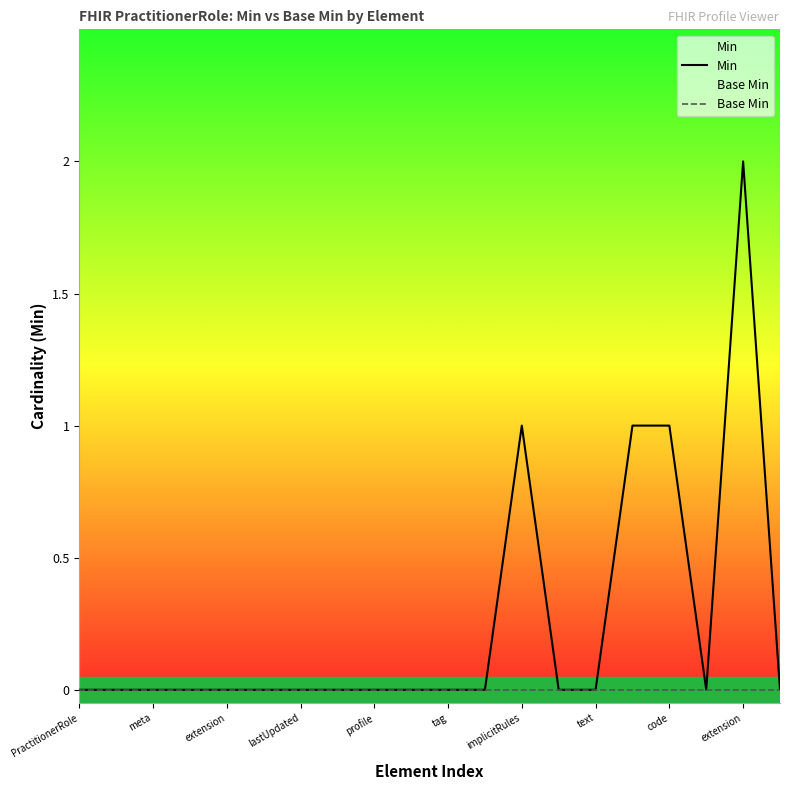

Rank the series at meta from highest to lowest value.

Min, Base Min